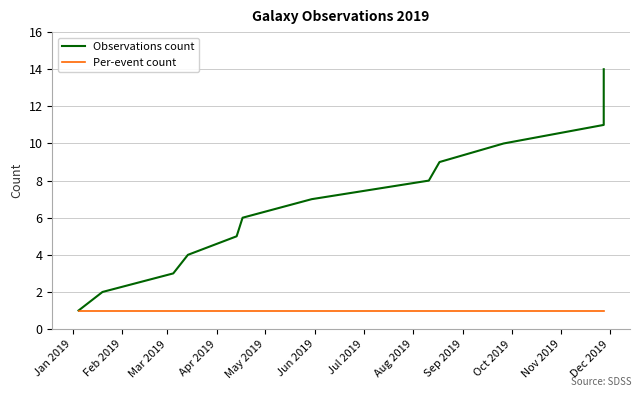

List the series in order of their peak value, lowest first.

Per-event count, Observations count